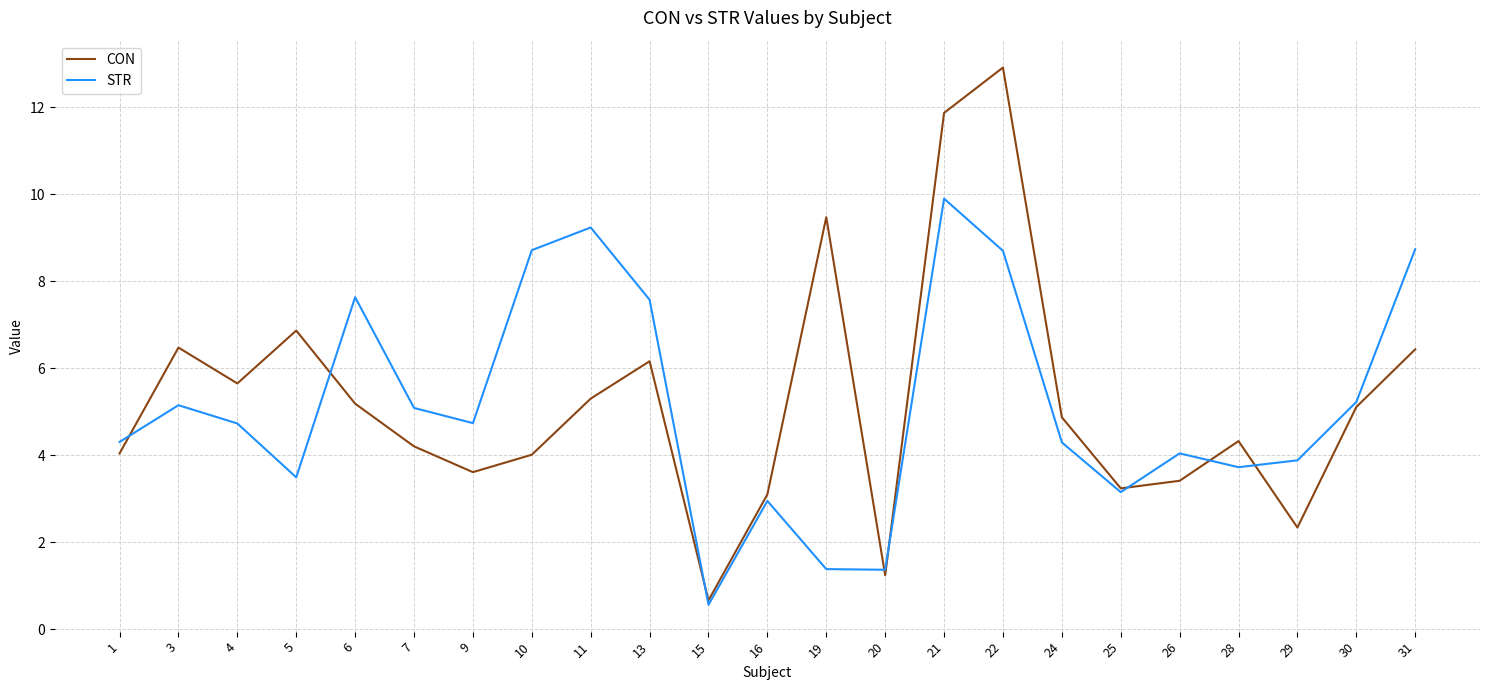

What is the average value of the STR series?

5.2